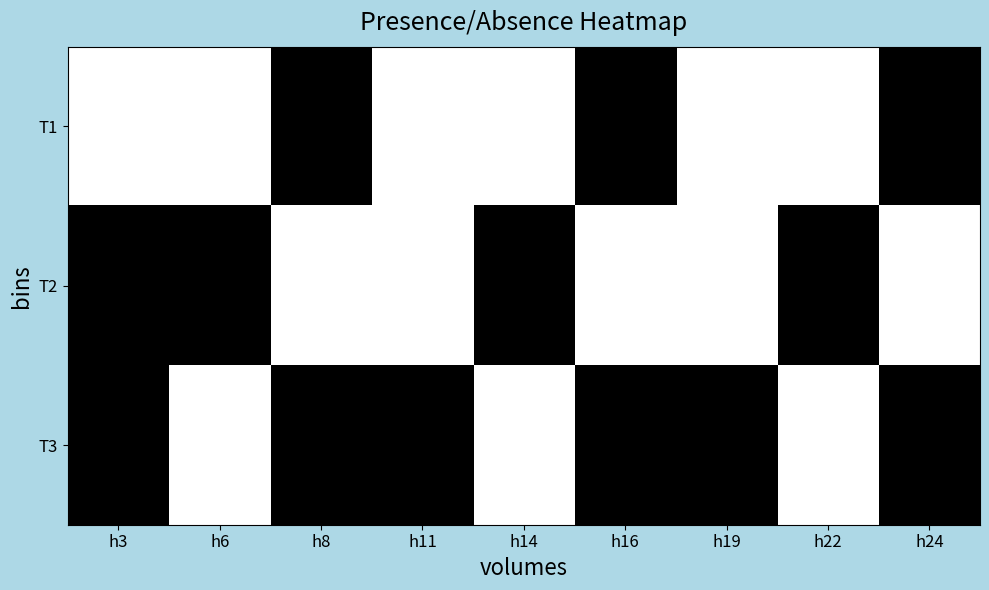

Which label corresponds to the largest value in the chart?

h3